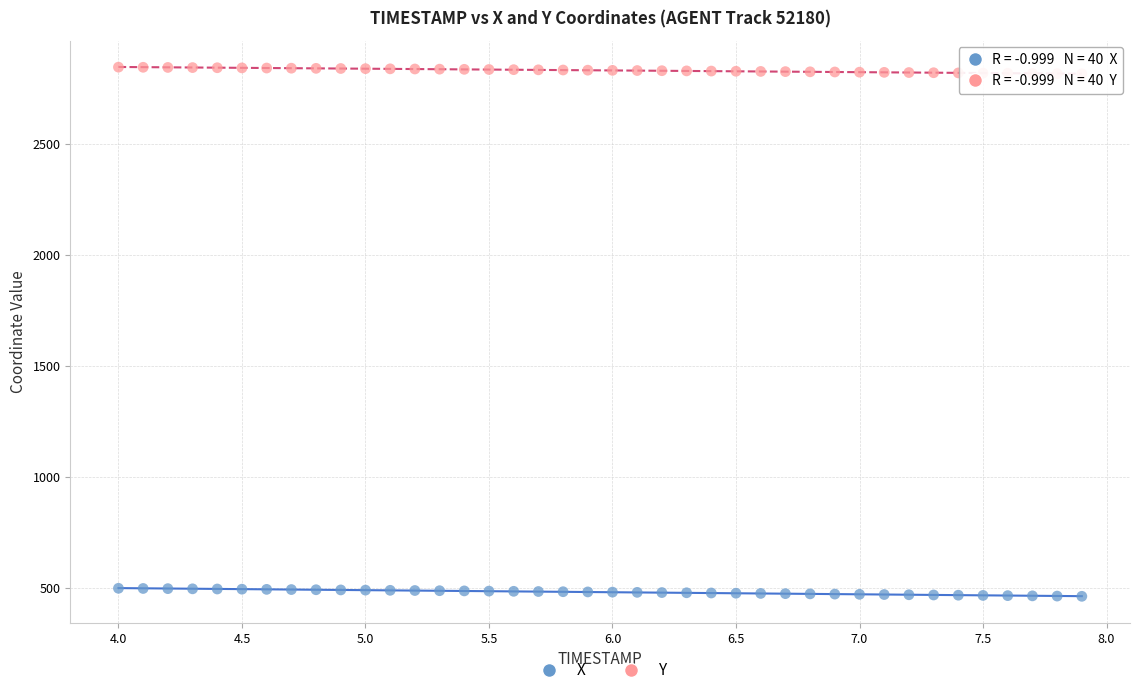

Which series reaches the minimum Y coordinate?

X